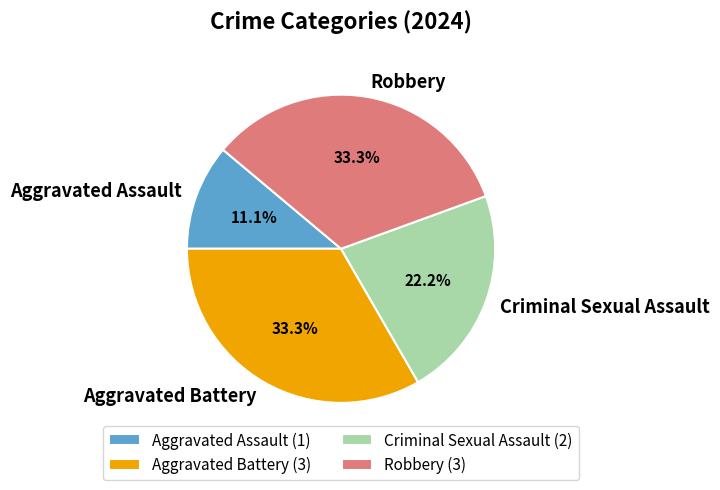

Is the sum of Aggravated Battery and Criminal Sexual Assault greater than half?

Yes